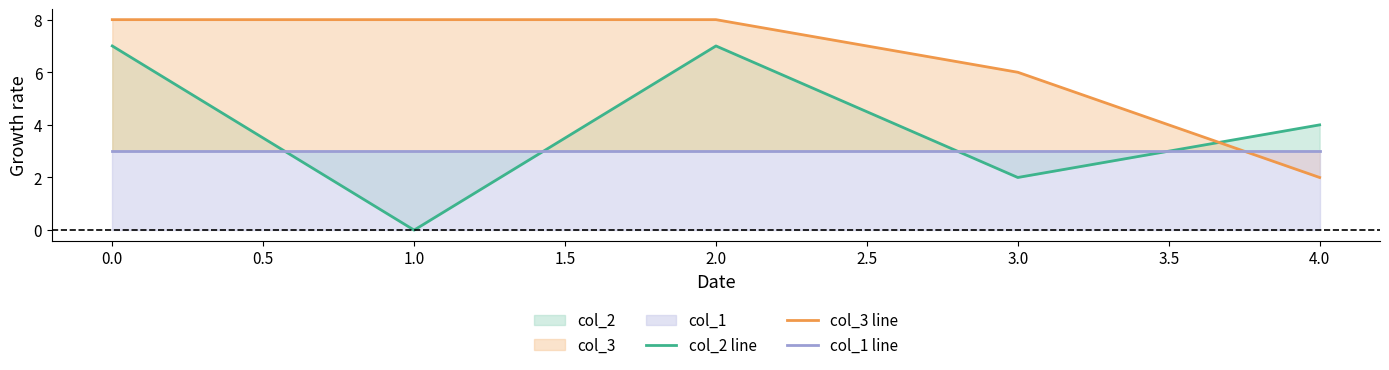

Is it true that col_3 line equals 11 at 0.0?

False